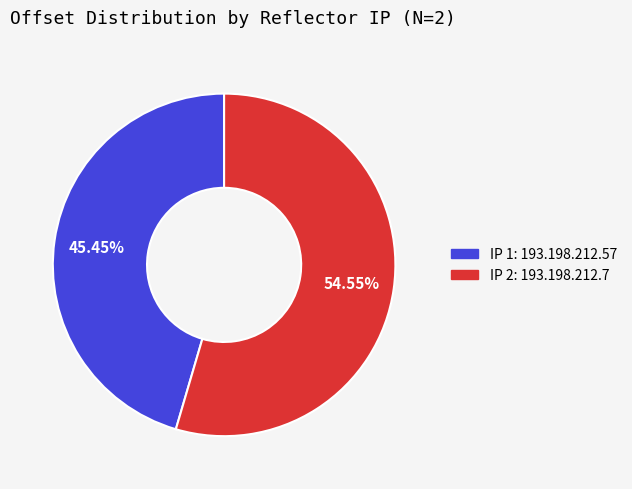

Does any single category account for the majority?

Yes